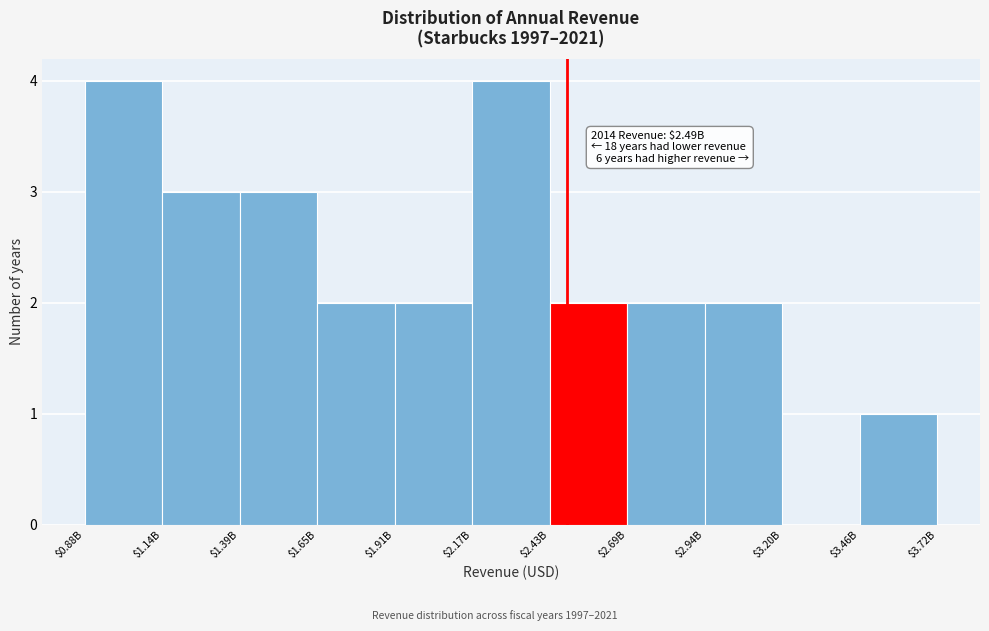

Is it true that the value at $2.69B is 3?

False